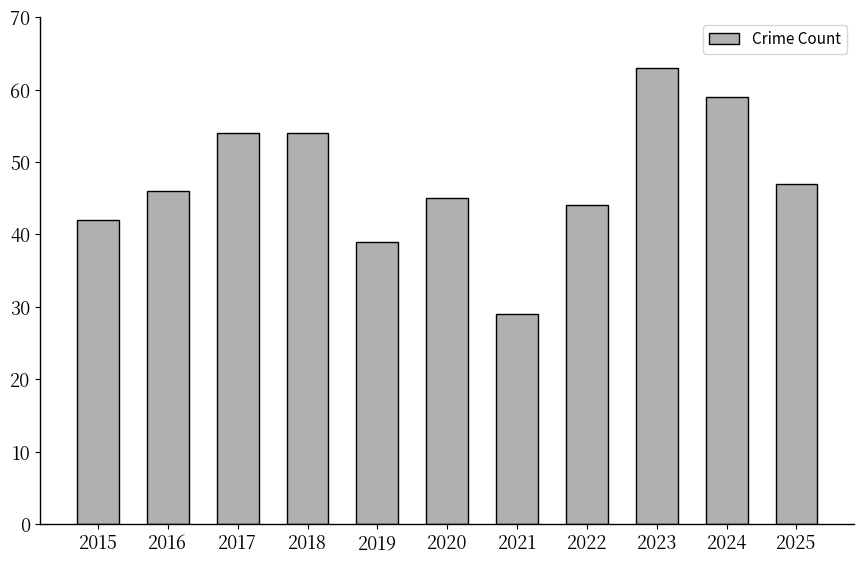

The value at 2018 is 96. True or false?

False